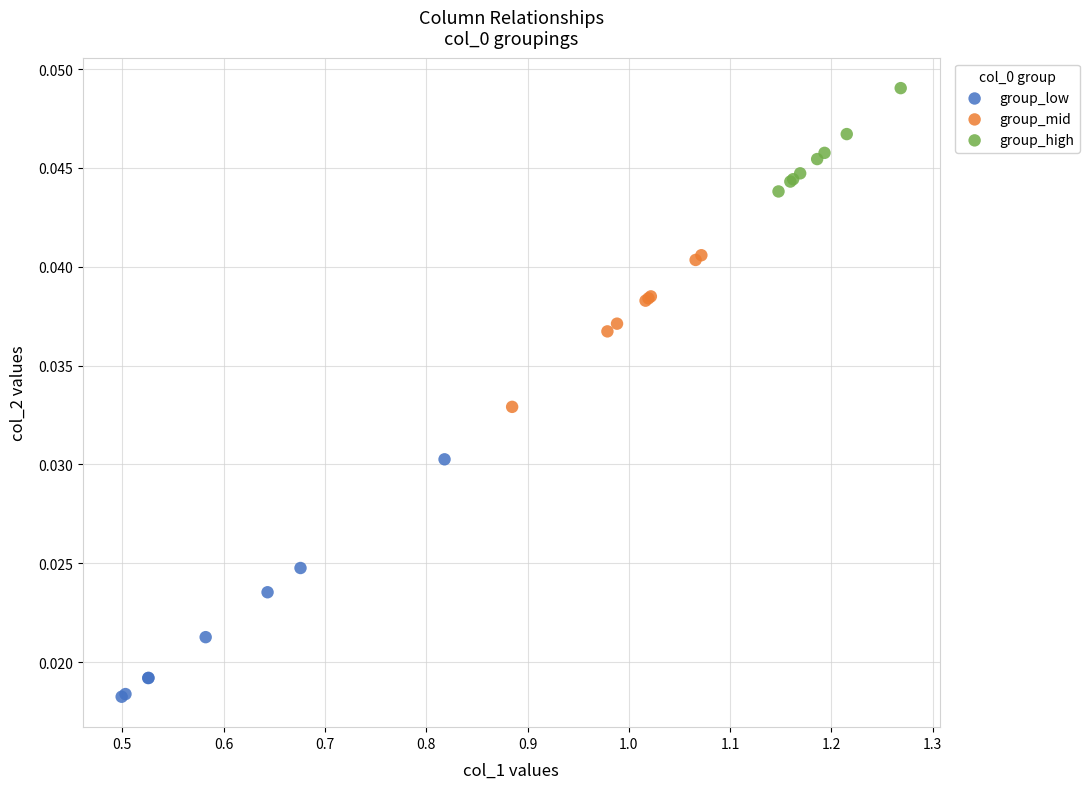

Which series contains the highest Y value?

group_high